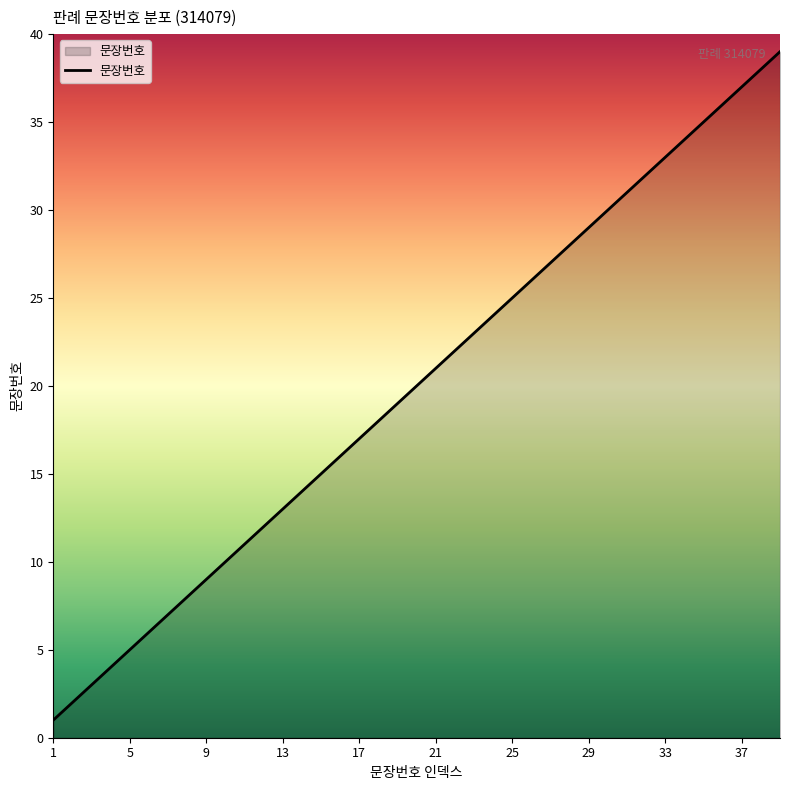

What is the greatest value displayed?

39